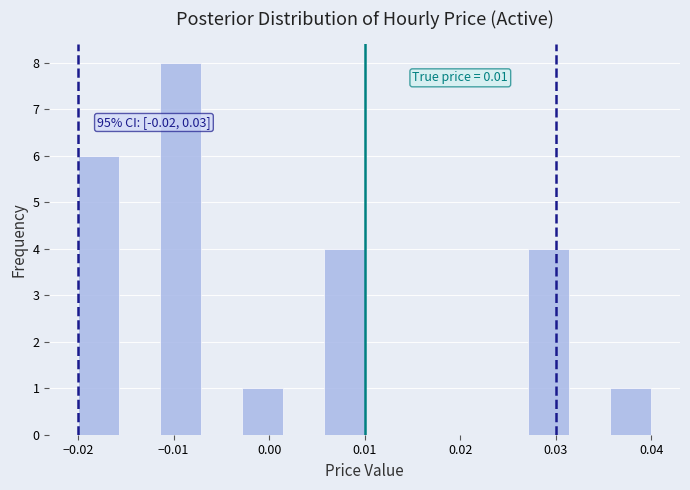

Which range on the x-axis has the tallest bar?

-0.011 to -0.007